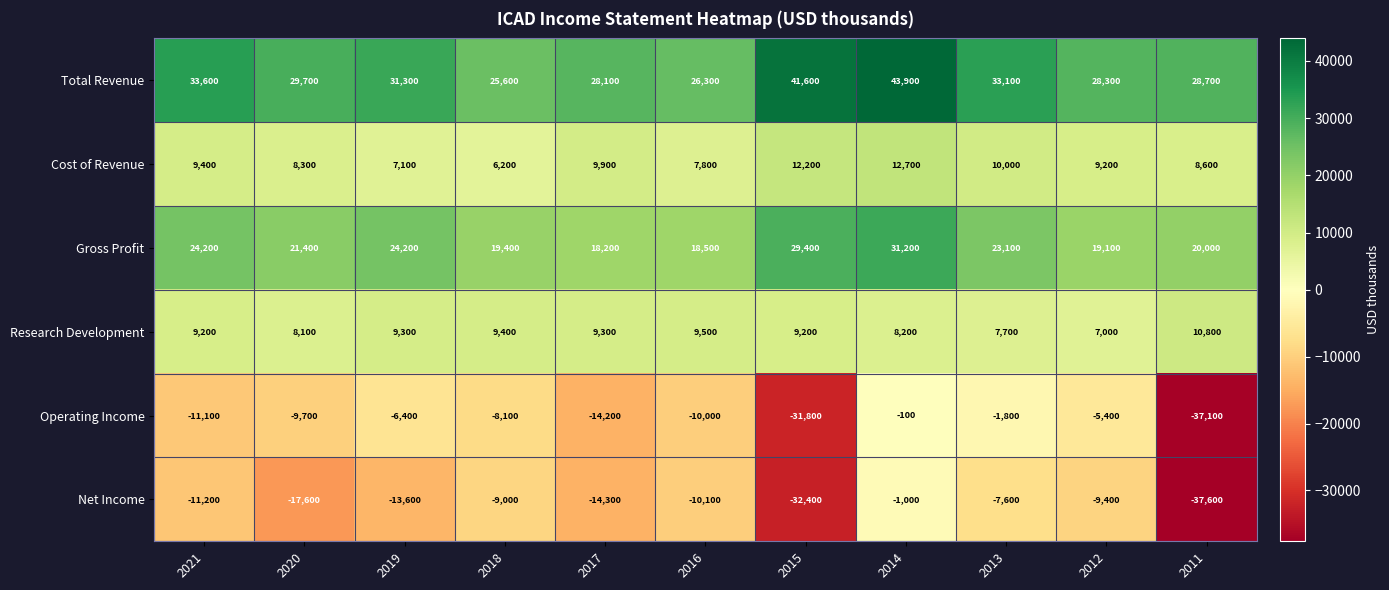

List the series in order of their peak value, lowest first.

Net Income, Operating Income, Research Development, Cost of Revenue, Gross Profit, Total Revenue